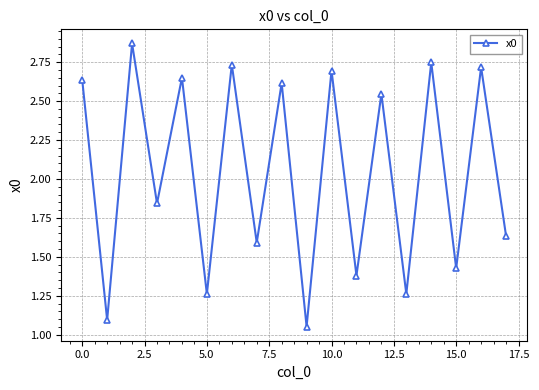

What is the sum of all values?

36.8